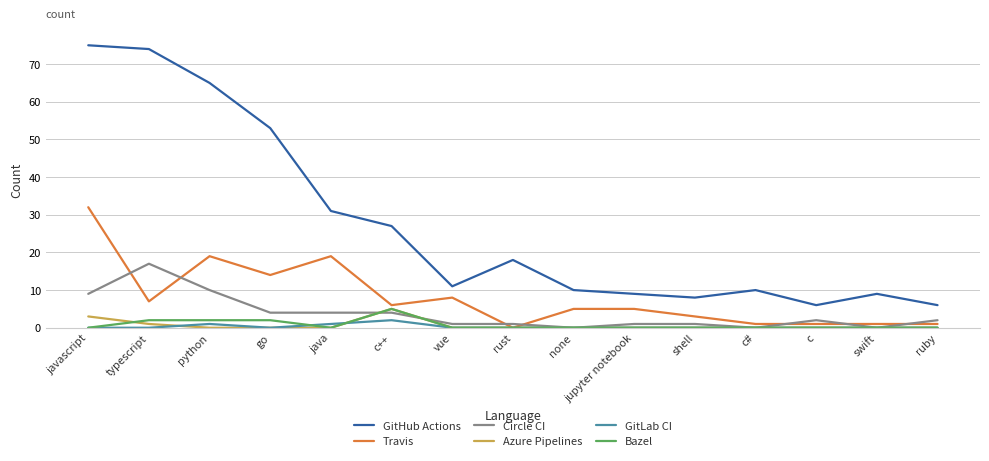

Does the chart display data point markers on the line(s)?

No